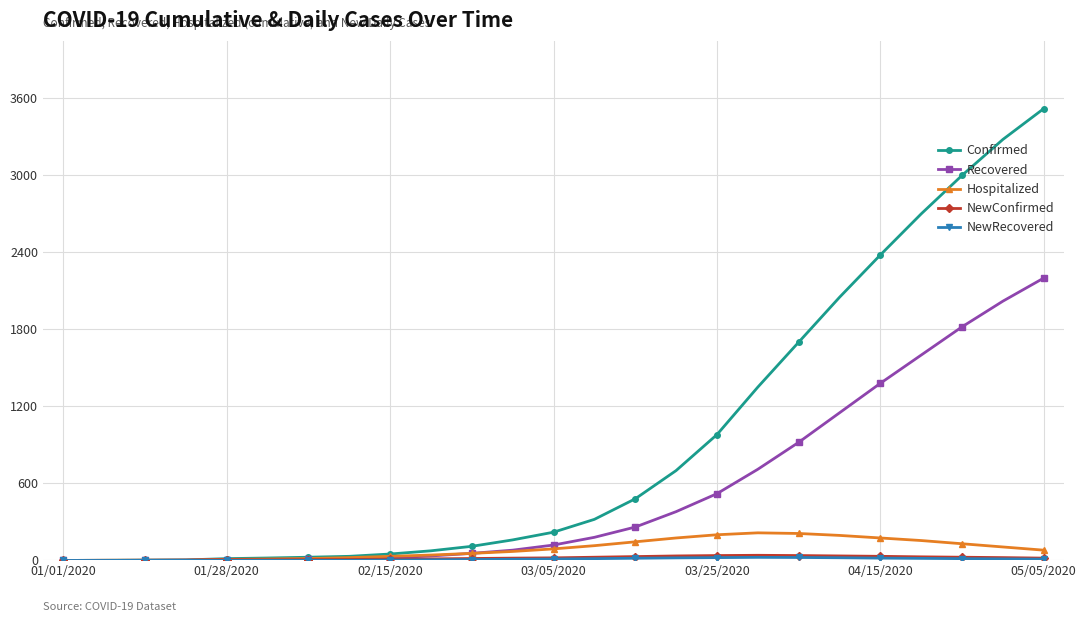

What is the greatest value displayed?

3520